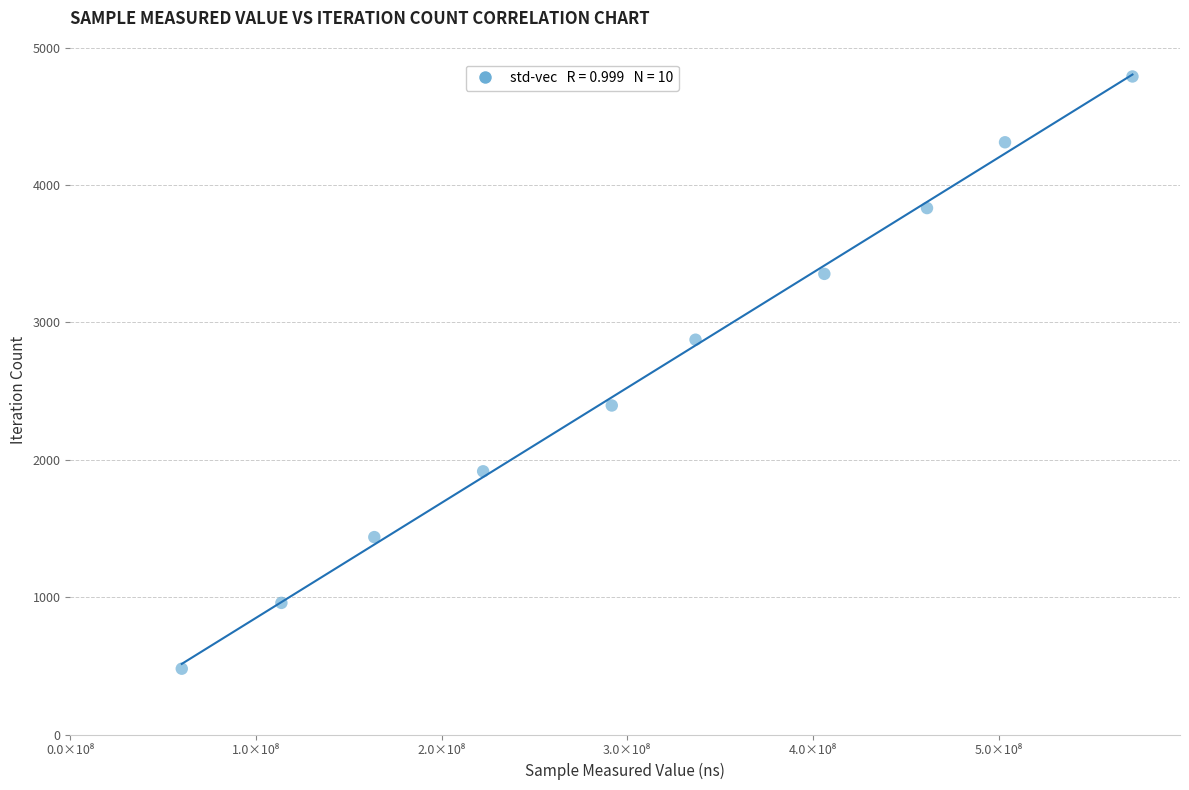

What is the range of Y values (max minus min)?

4311